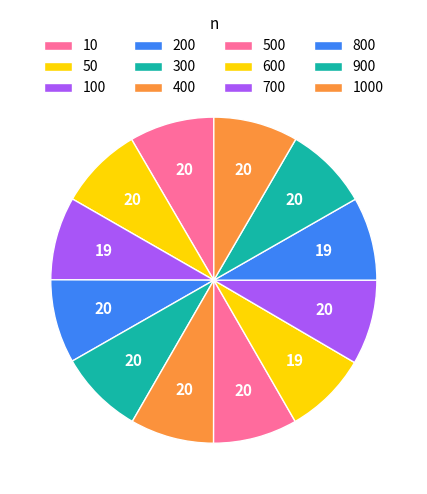

To the nearest percent, what percentage of the pie is 300?

8%